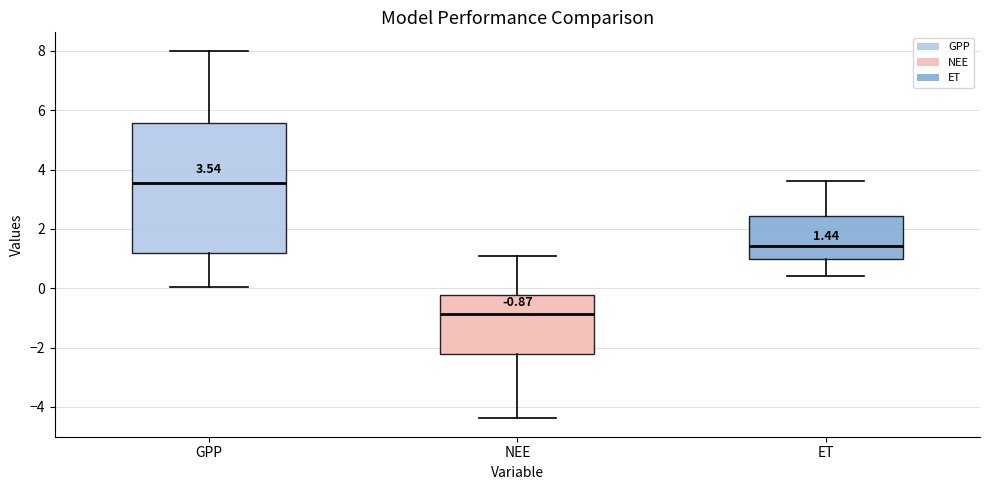

Which box is the tallest, from its lower edge to its upper edge?

GPP